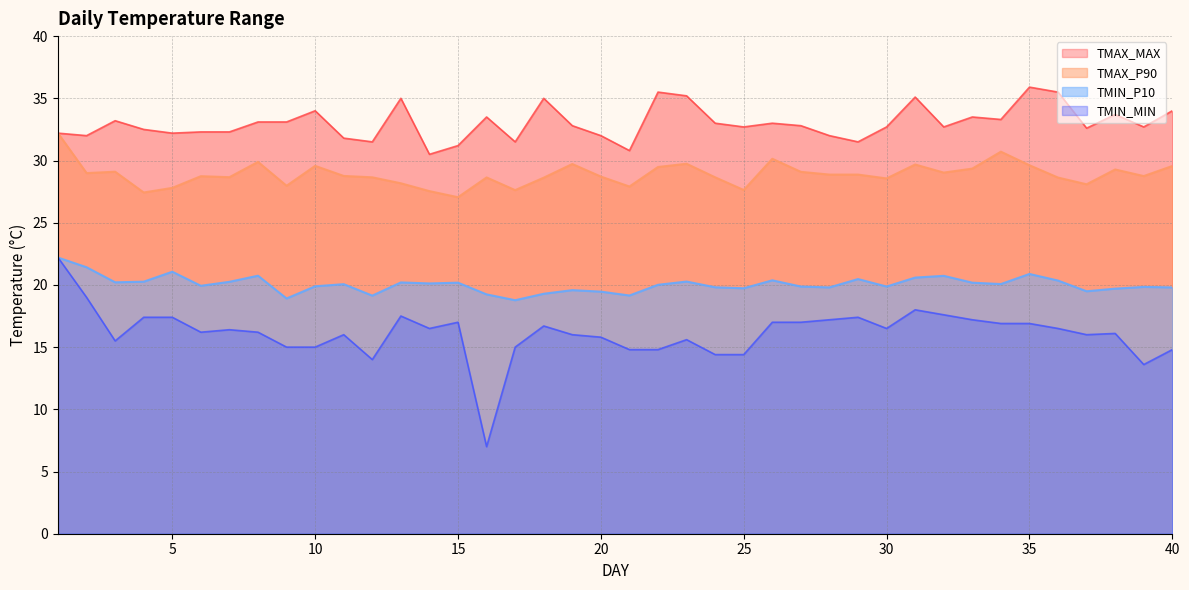

True or false: TMAX_P90 has a value of 9.7 at 34.

False